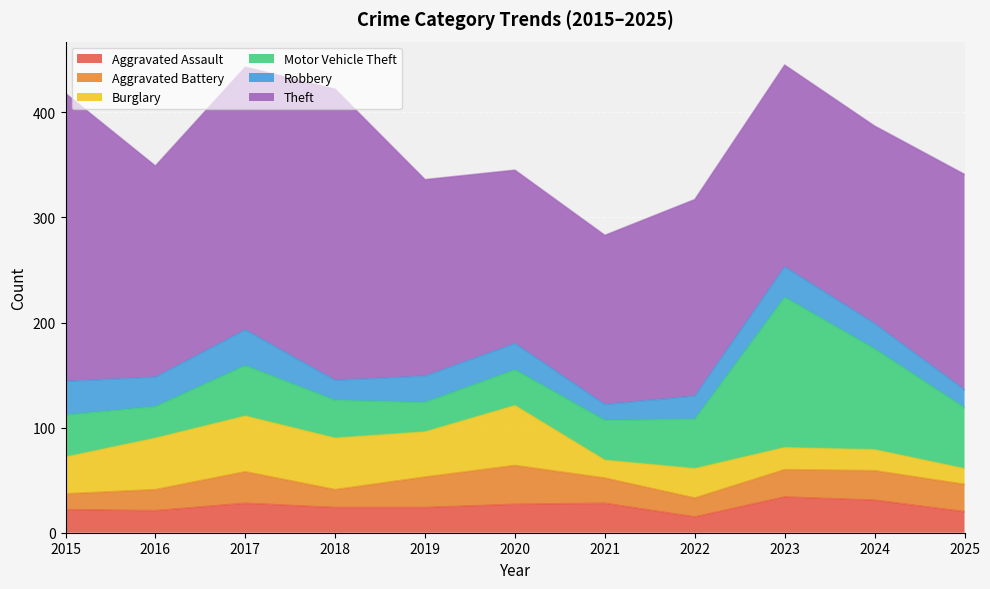

Rank the categories by Burglary value from highest to lowest.

2020, 2017, 2016, 2018, 2019, 2015, 2022, 2023, 2024, 2021, 2025